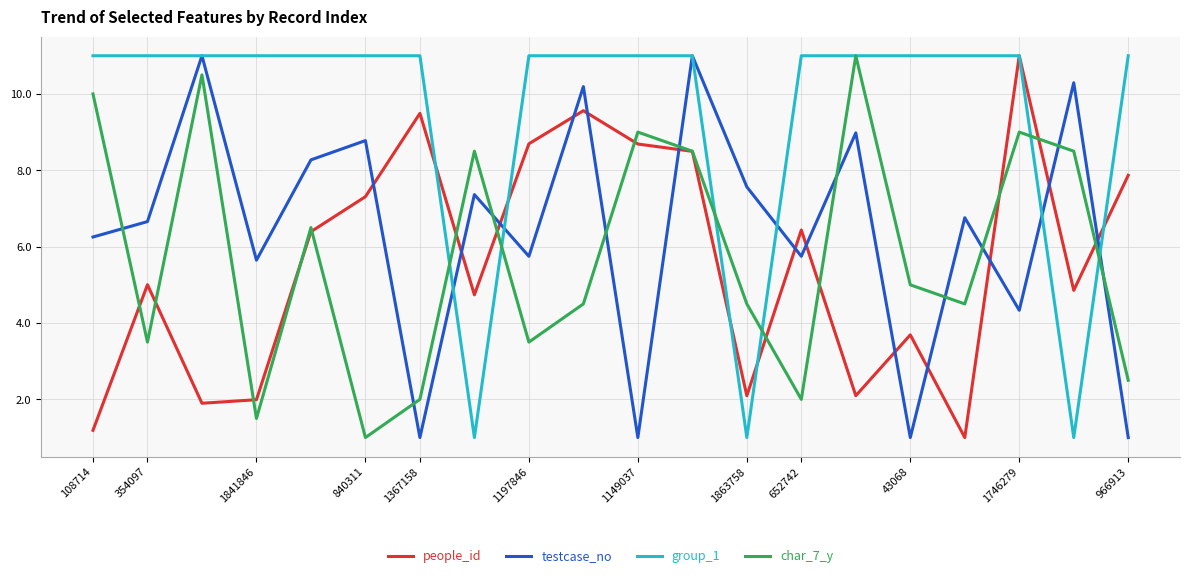

Reading left to right, extract all data points from this chart.

people_id: 1.2	5.0	1.9	2.0	6.4	7.3	9.5	4.7	8.7	9.6	8.7	8.5	2.1	6.4	2.1	3.7	1.0	11.0	4.9	7.9
testcase_no: 6.3	6.7	11.0	5.6	8.3	8.8	1.0	7.4	5.7	10.2	1.0	11.0	7.6	5.7	9.0	1.0	6.8	4.3	10.3	1.0
group_1: 11.0	11.0	11.0	11.0	11.0	11.0	11.0	1.0	11.0	11.0	11.0	11.0	1.0	11.0	11.0	11.0	11.0	11.0	1.0	11.0
char_7_y: 10.0	3.5	10.5	1.5	6.5	1.0	2.0	8.5	3.5	4.5	9.0	8.5	4.5	2.0	11.0	5.0	4.5	9.0	8.5	2.5